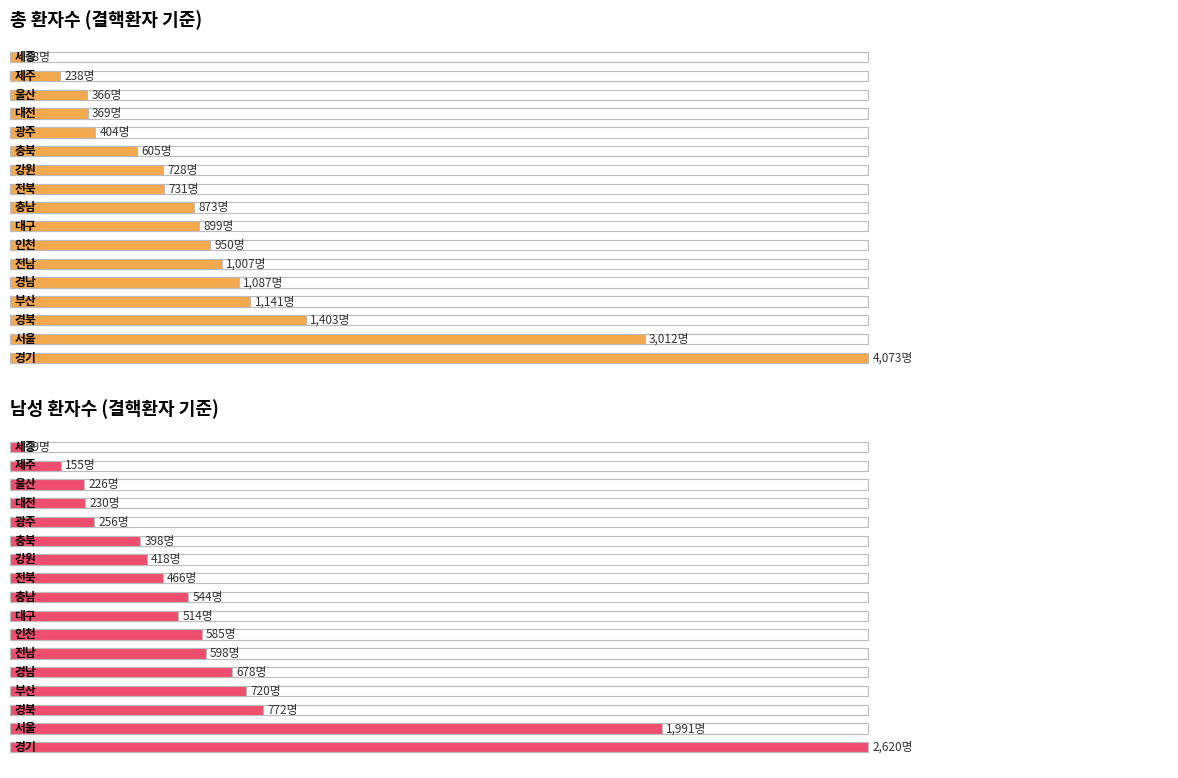

Which series has the widest spread of values?

총 환자수